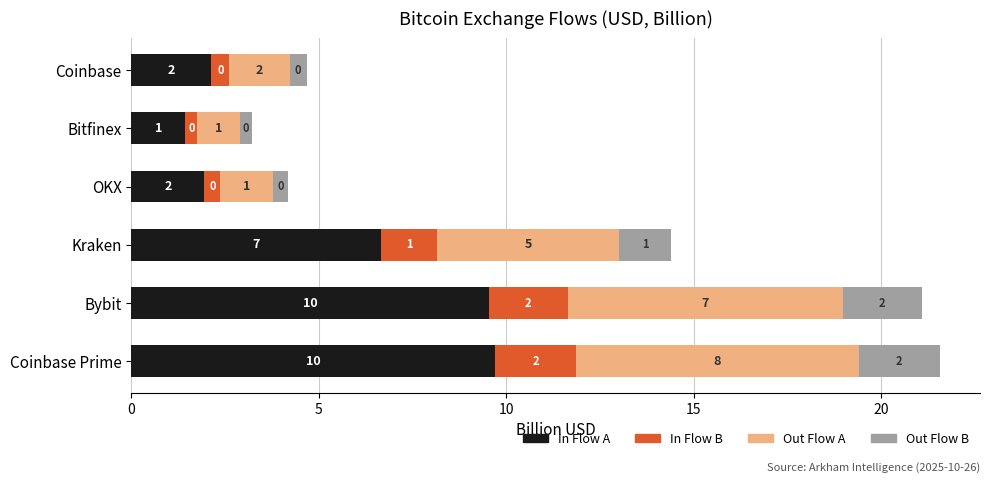

Reading left to right, list all the values displayed in this chart.

In Flow A: 9.7	9.5	6.7	1.9	1.4	2.1
In Flow B: 2.2	2.1	1.5	0.4	0.3	0.5
Out Flow A: 7.5	7.3	4.9	1.4	1.1	1.6
Out Flow B: 2.2	2.1	1.4	0.4	0.3	0.5